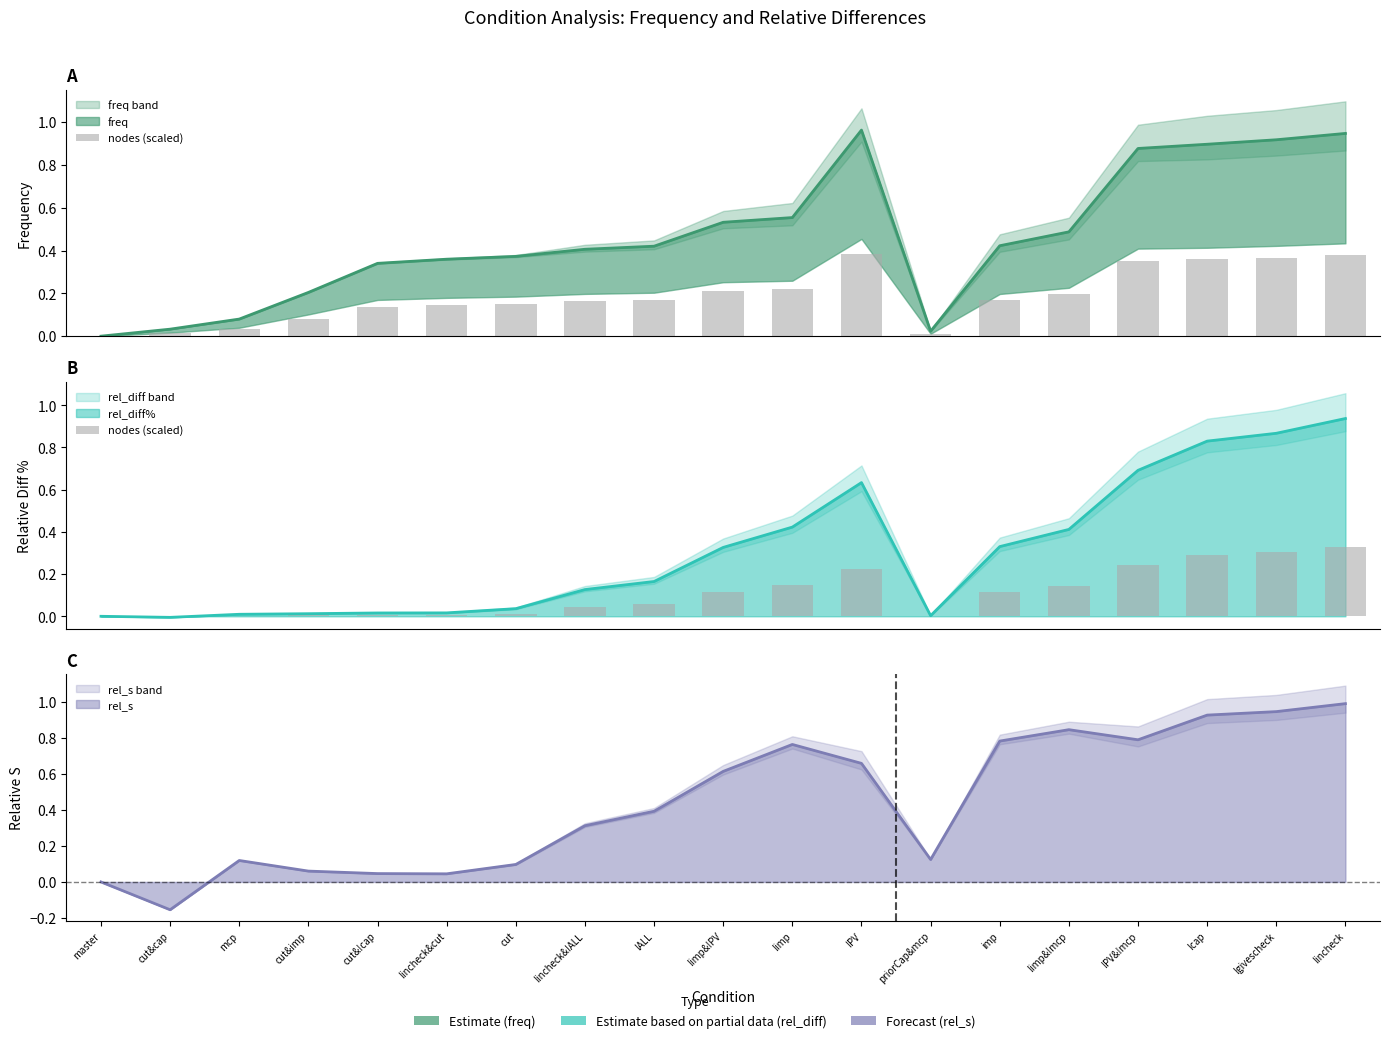

Does the chart contain stacked bars?

No